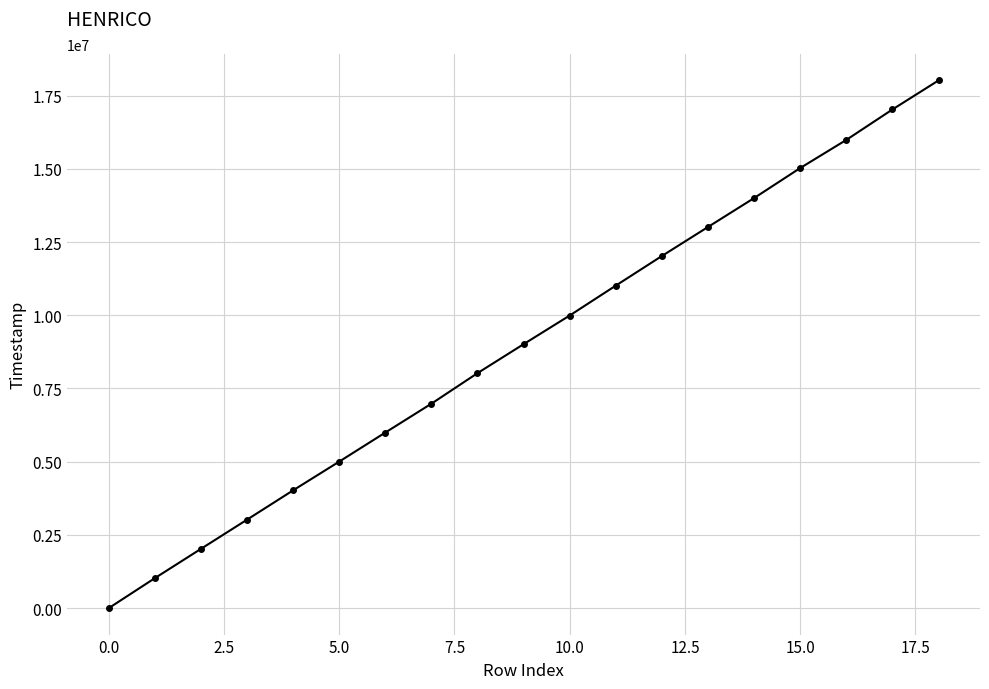

What is the maximum value shown in the chart?

18014827